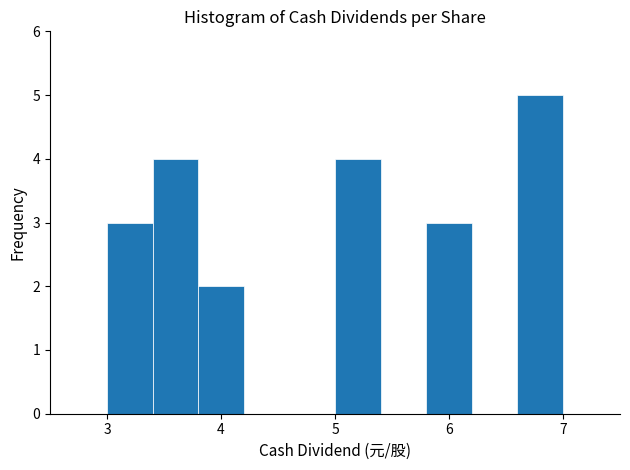

Reading left to right, transcribe this chart: for each bar, give the range it covers on the x-axis and its height. The values are not printed on the chart, so give them approximately, as read against the axis.

3.0 to 3.4: 3
3.4 to 3.8: 4
3.8 to 4.2: 2
4.2 to 4.6: 0
4.6 to 5.0: 0
5.0 to 5.4: 4
5.4 to 5.8: 0
5.8 to 6.2: 3
6.2 to 6.6: 0
6.6 to 7.0: 5